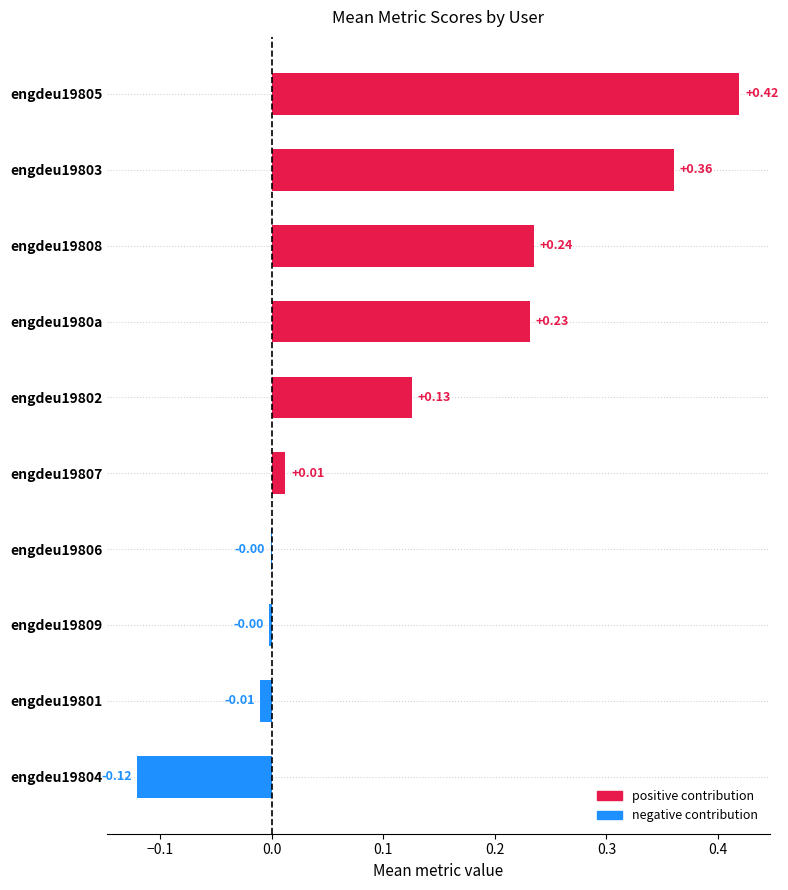

How many values are above zero?

6